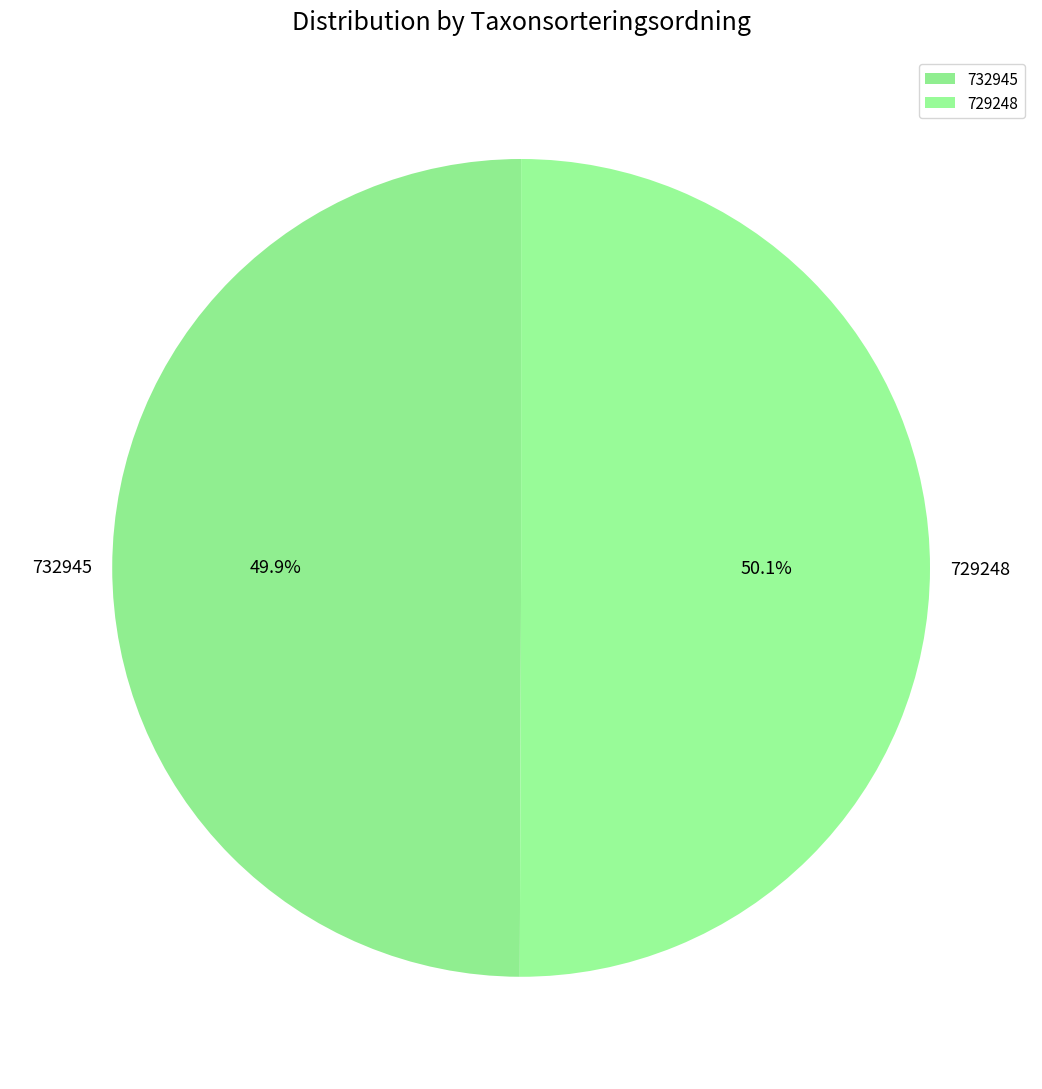

Combined, do 732945 and 729248 account for over 50%?

Yes